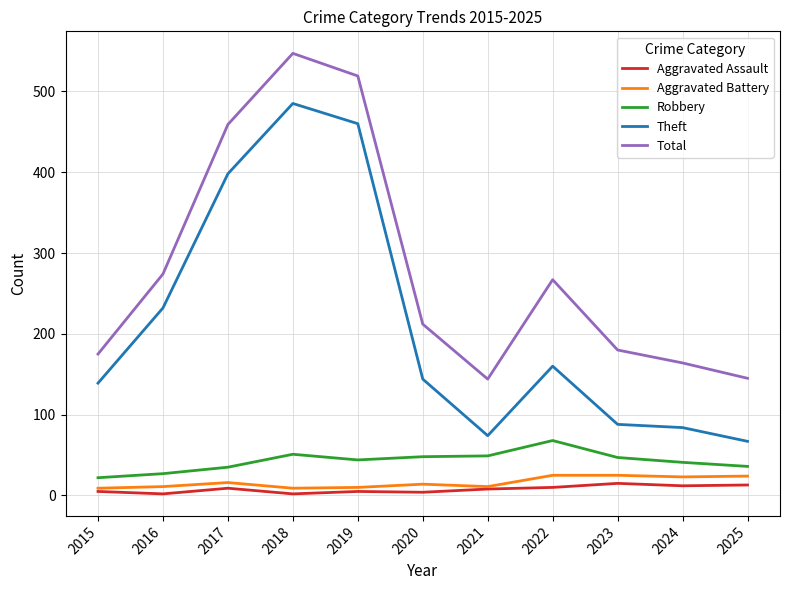

What is the spread (max minus min) of values at 2023?

165